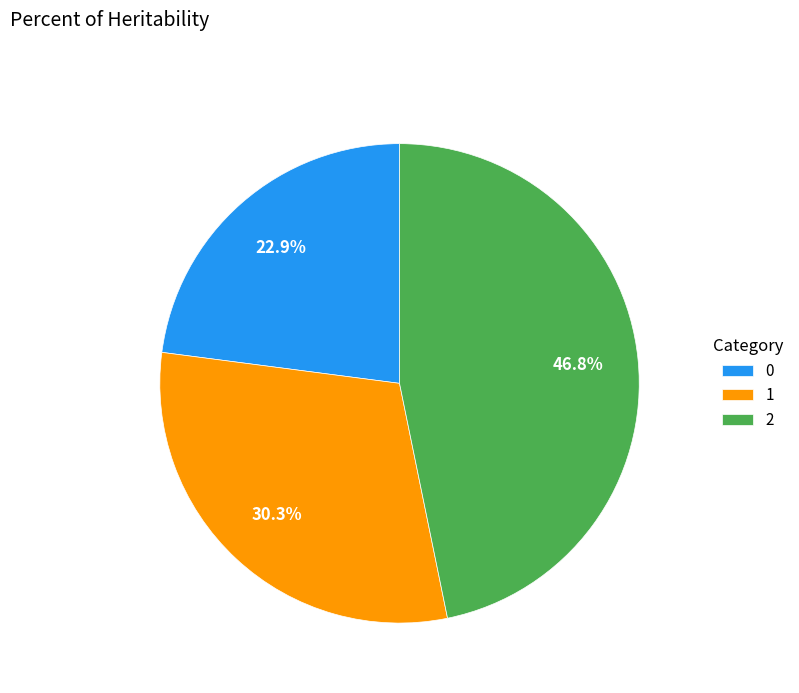

Is there any slice that represents more than half of the pie?

No